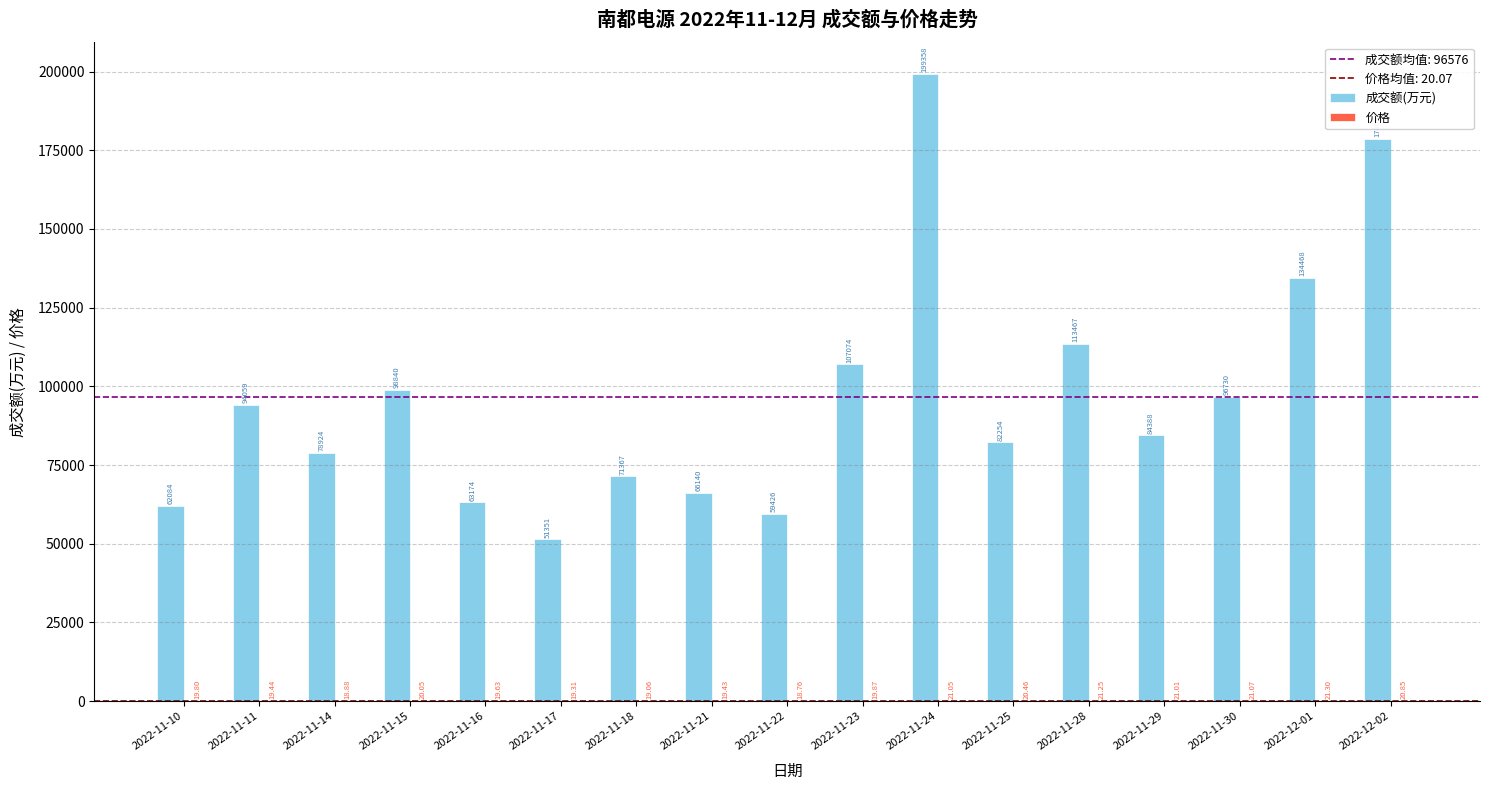

Between 2022-11-14 and 2022-11-21, which series saw the biggest shift?

成交额(万元)